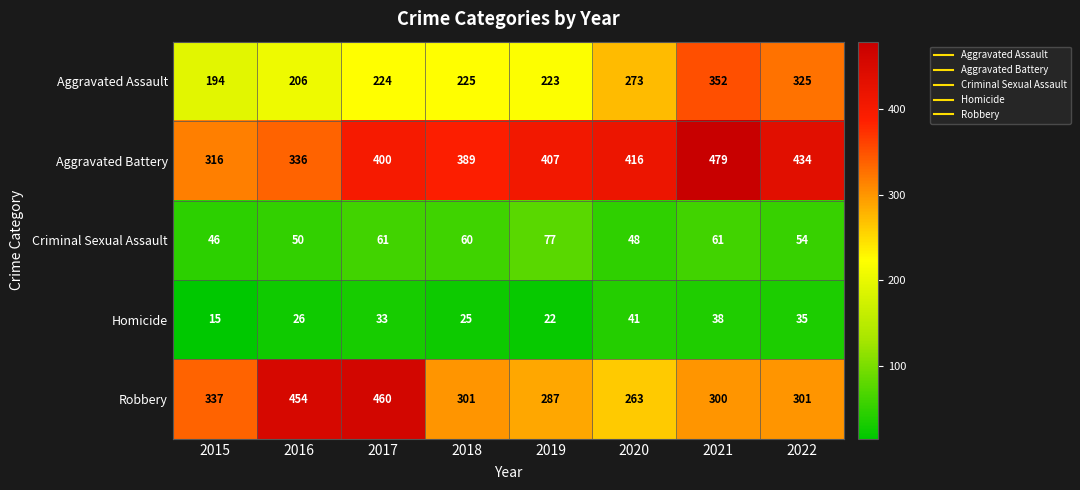

List the series in order of their peak value, lowest first.

Homicide, Criminal Sexual Assault, Aggravated Assault, Robbery, Aggravated Battery